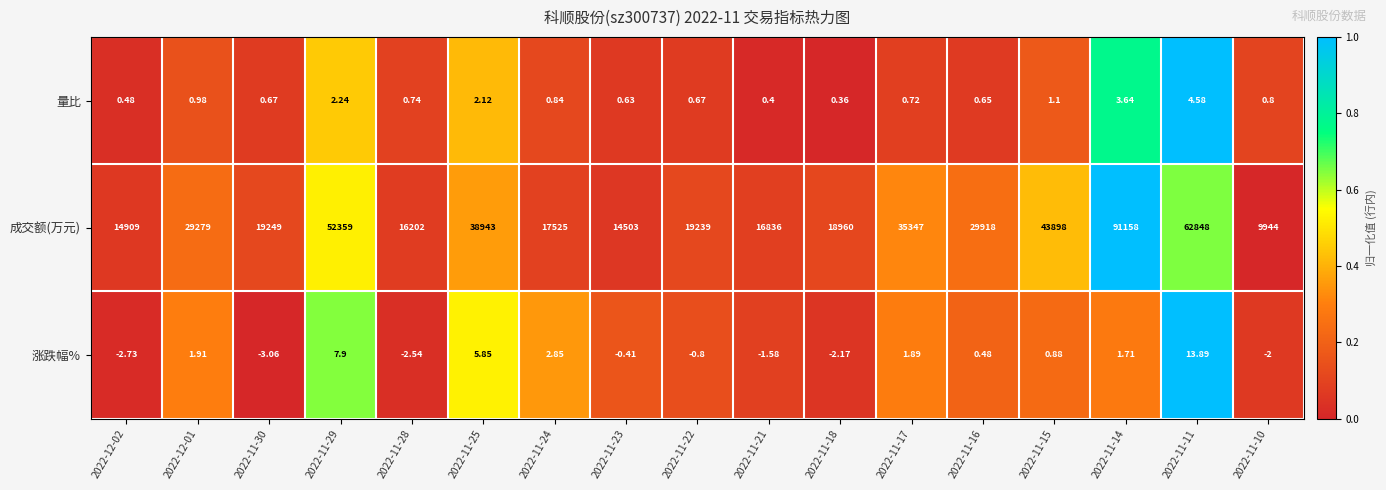

At how many categories does at least one series exceed 0?

17